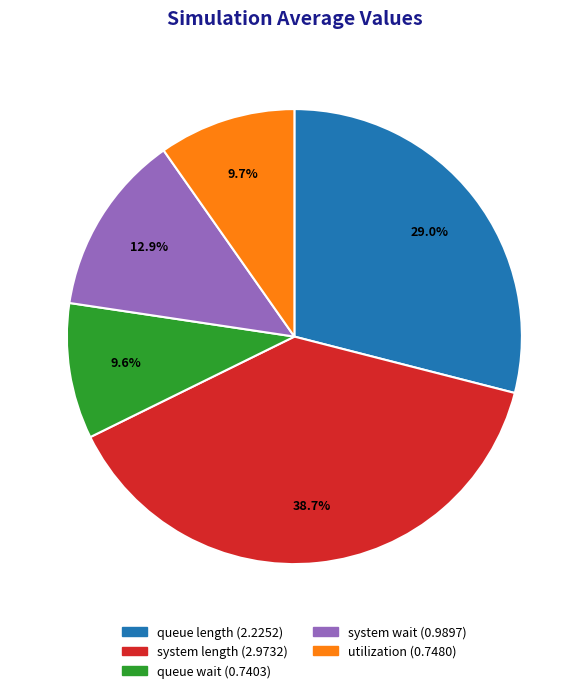

How many segments does this pie chart have?

5